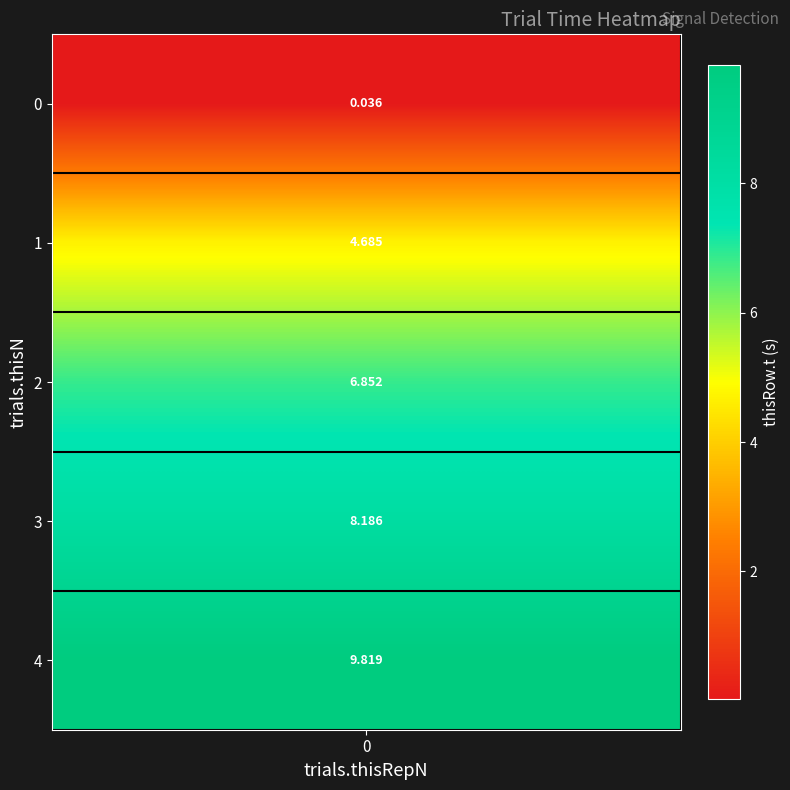

True or false: the data shows 0.0 at 0.

True